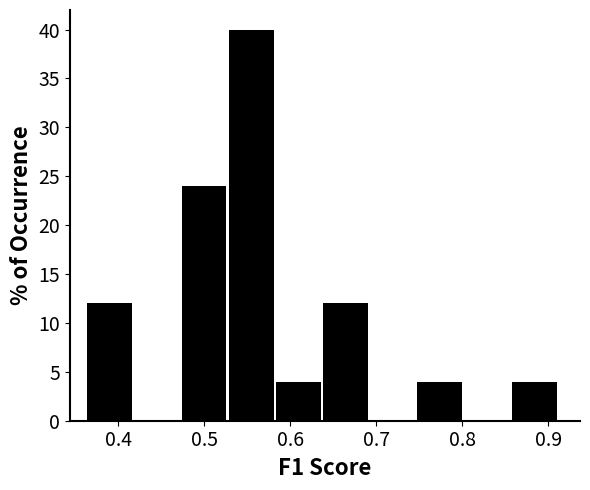

Reading left to right, transcribe this chart: for each bar, give the range it covers on the x-axis and its height. Neither the bar edges nor the heights are printed on the chart, so give them approximately, as read against the axes.

0.36 to 0.42: 12
0.42 to 0.47: 0
0.47 to 0.53: 24
0.53 to 0.58: 40
0.58 to 0.64: 4
0.64 to 0.69: 12
0.69 to 0.75: 0
0.75 to 0.80: 4
0.80 to 0.86: 0
0.86 to 0.91: 4